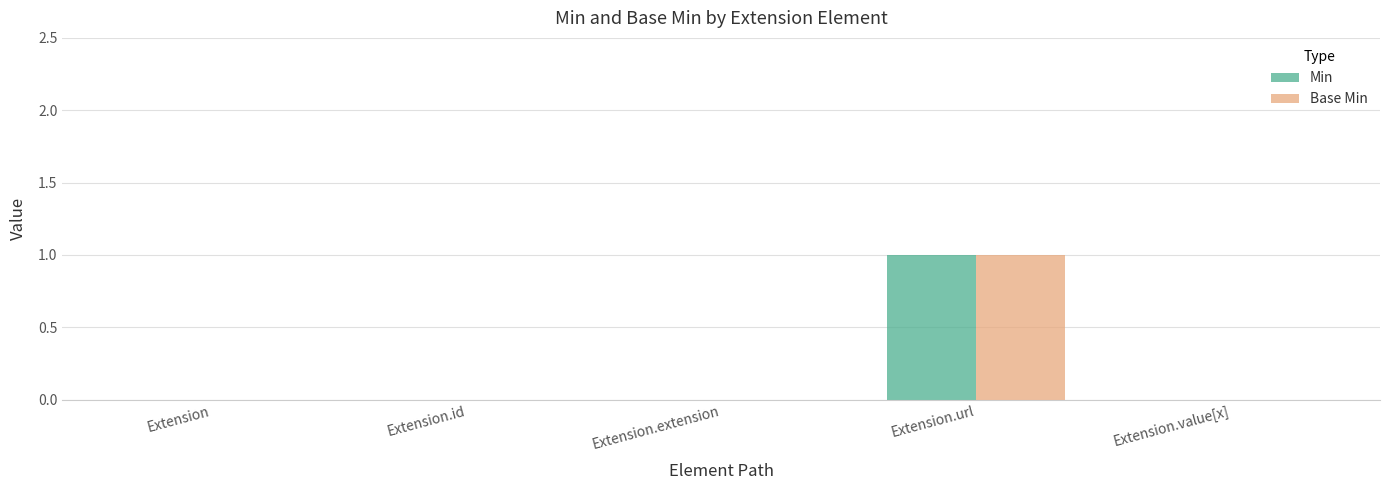

What is the maximum value for Min?

1